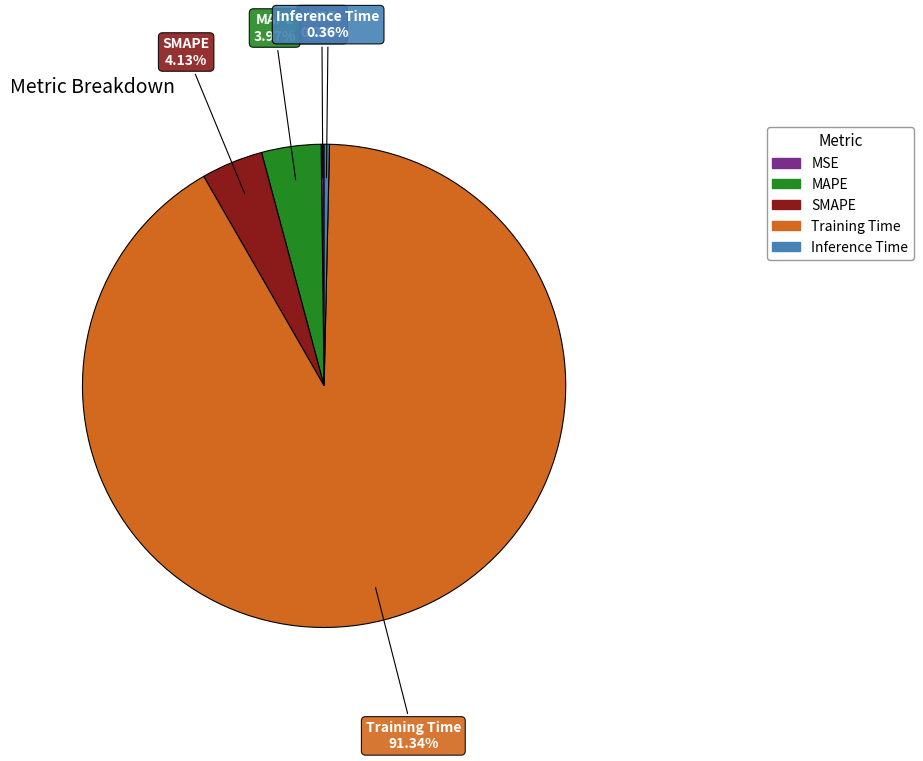

What is the largest slice in the pie chart?

Training Time